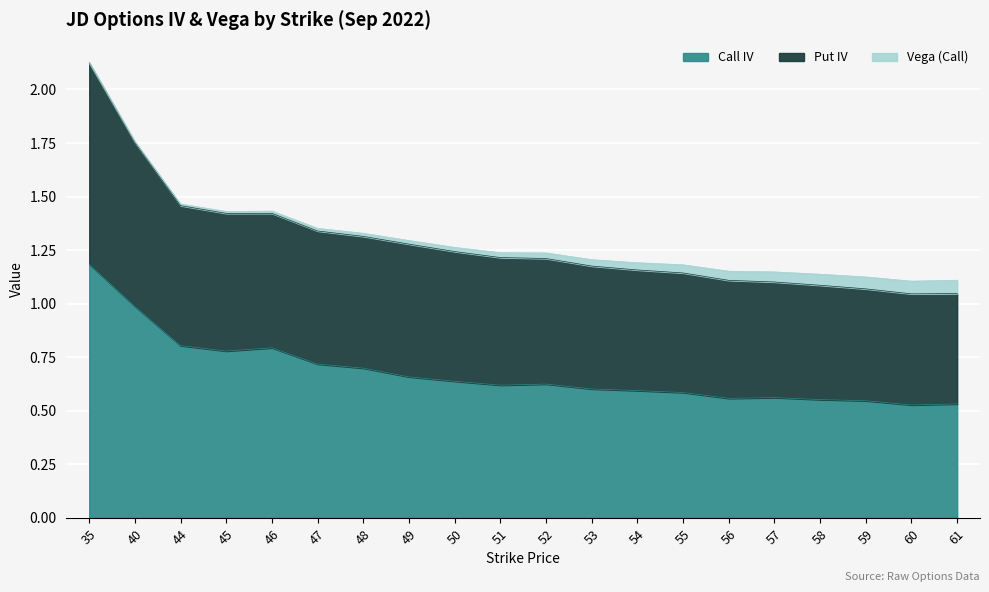

True or false: Put IV and Call IV intersect in this chart.

False